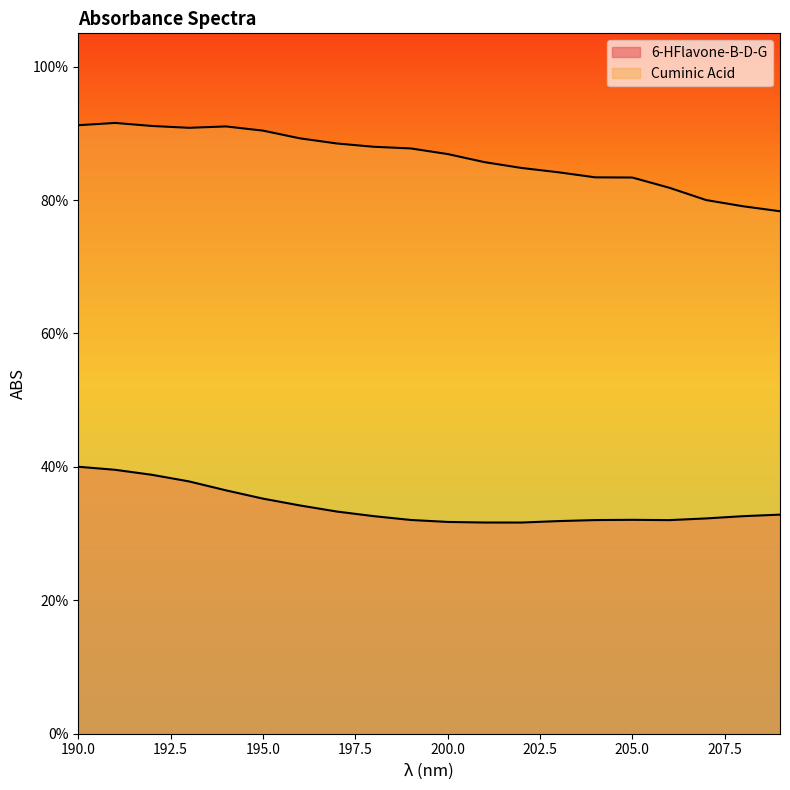

What is the value of the 6-HFlavone-B-D-G point at the 12th from the left?

0.3